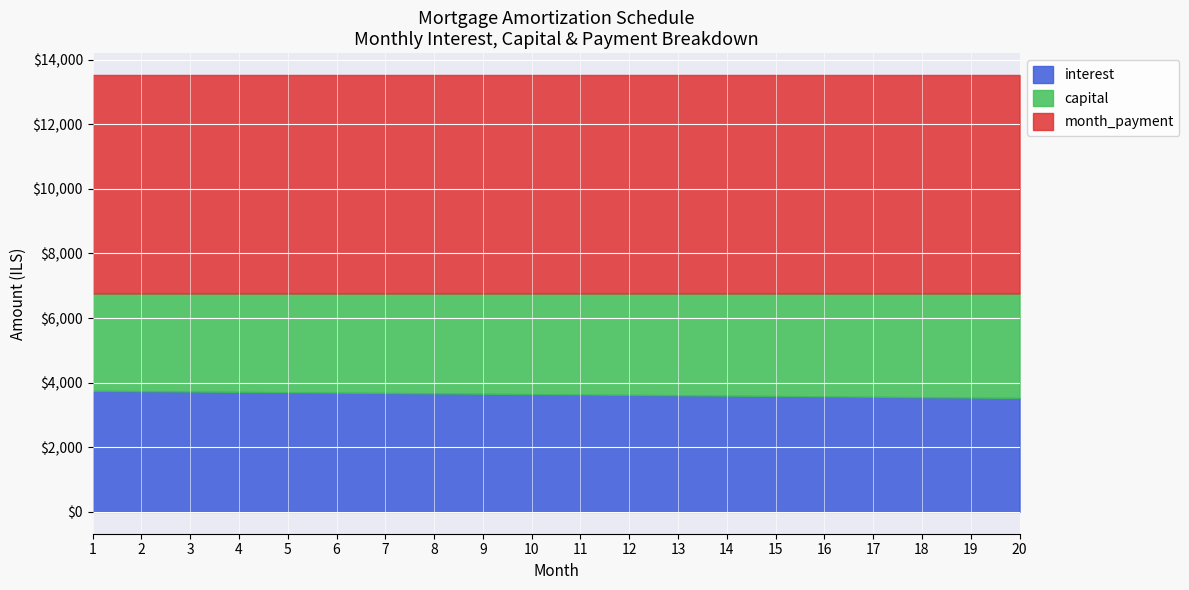

What is the maximum value for interest?

3750.0